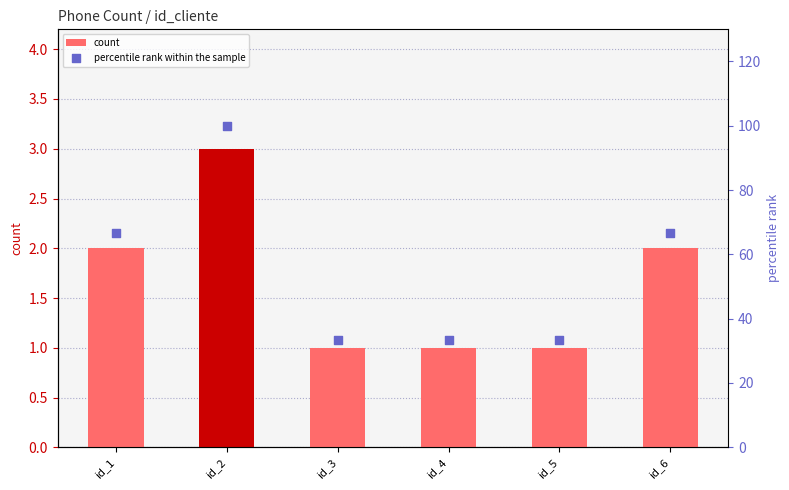

Which series reaches the maximum Y coordinate?

percentile rank within the sample